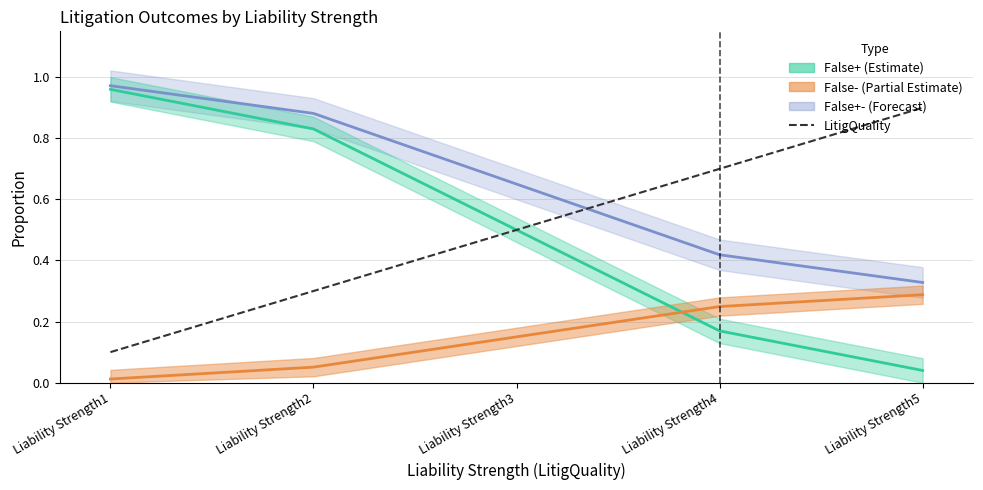

The value at Liability Strength5 is 0.9. True or false?

True